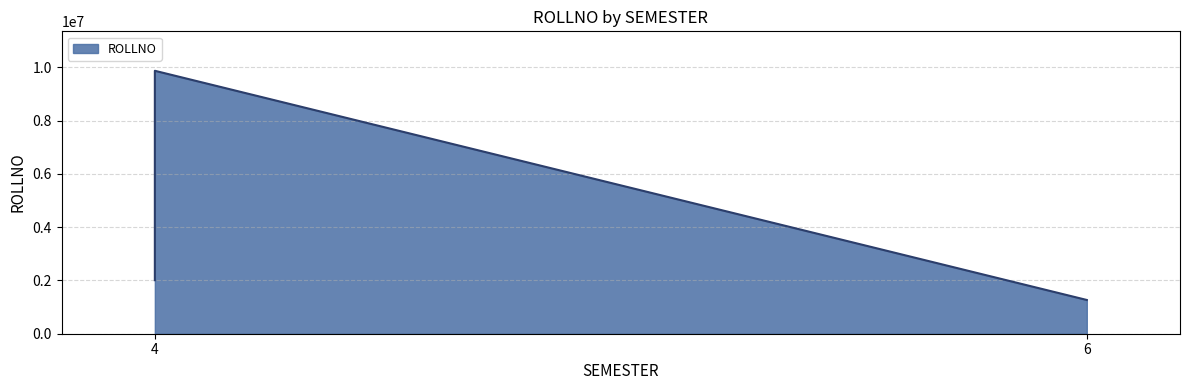

What value does the data have at 6?

1267654